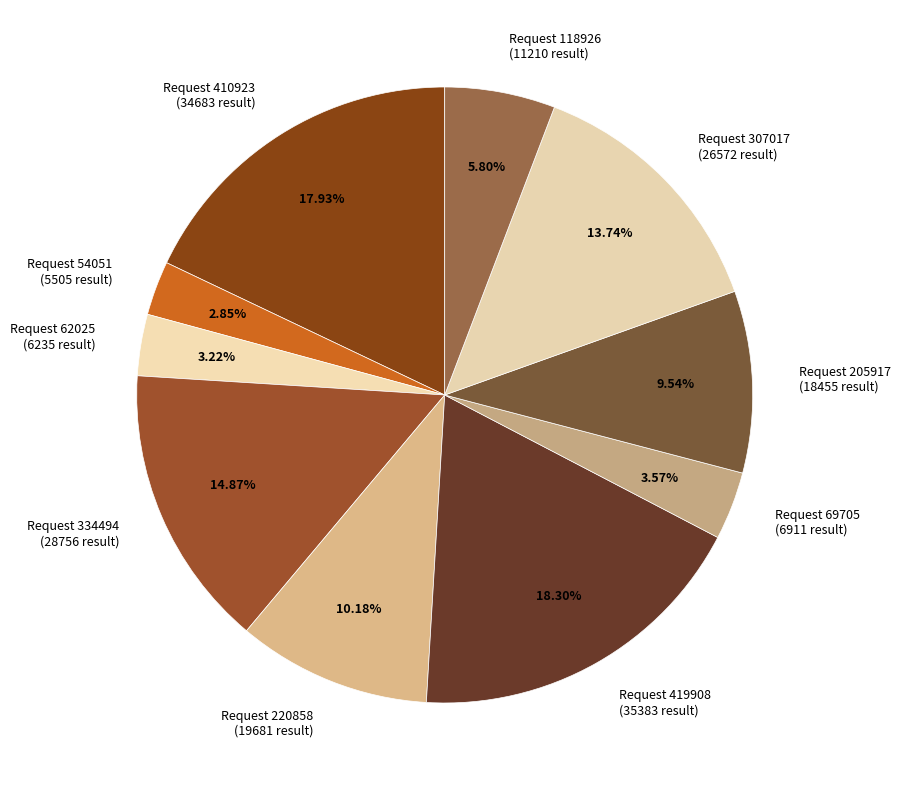

Is the sum of Request 54051 (5505 result) and Request 419908 (35383 result) greater than half?

No